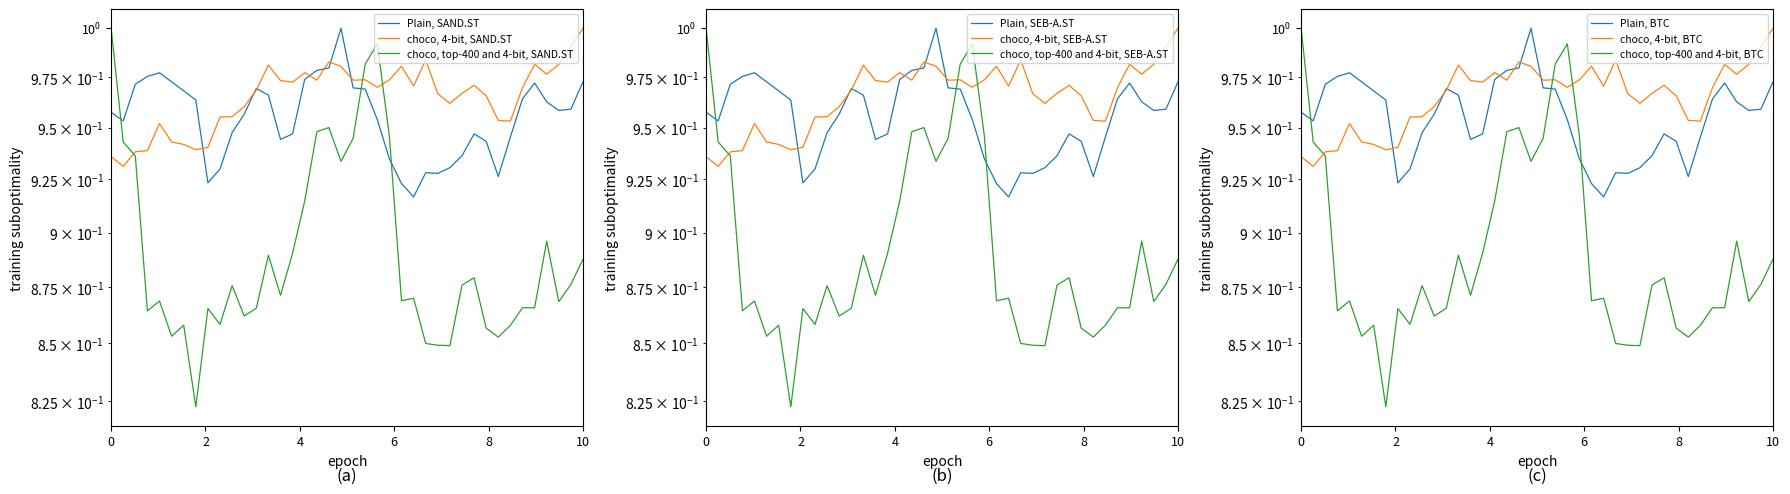

What is the sum of all Worth: SAND.ST values?

38.2